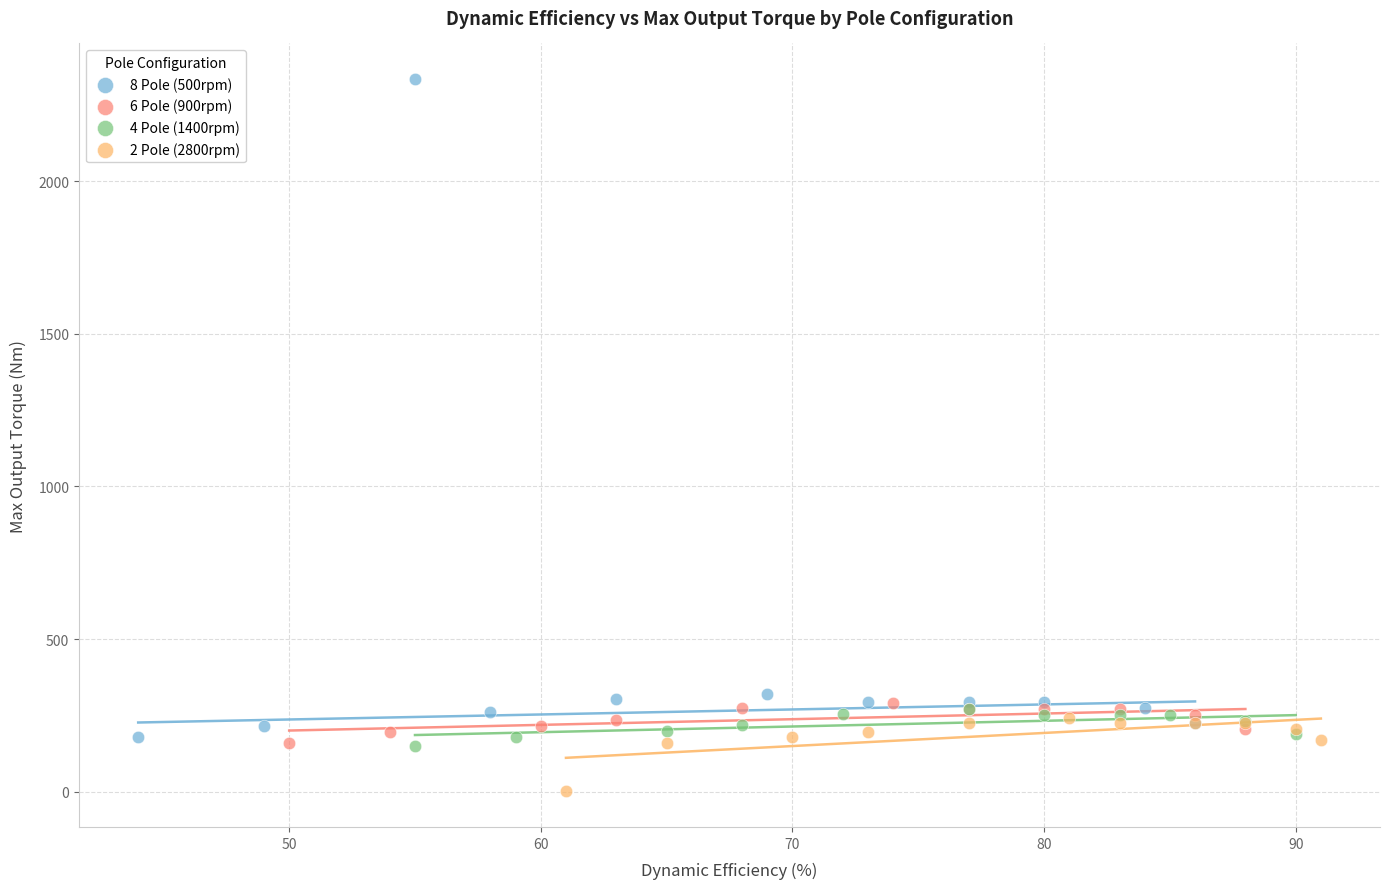

Which series contains the highest Y value?

8 Pole (500rpm)